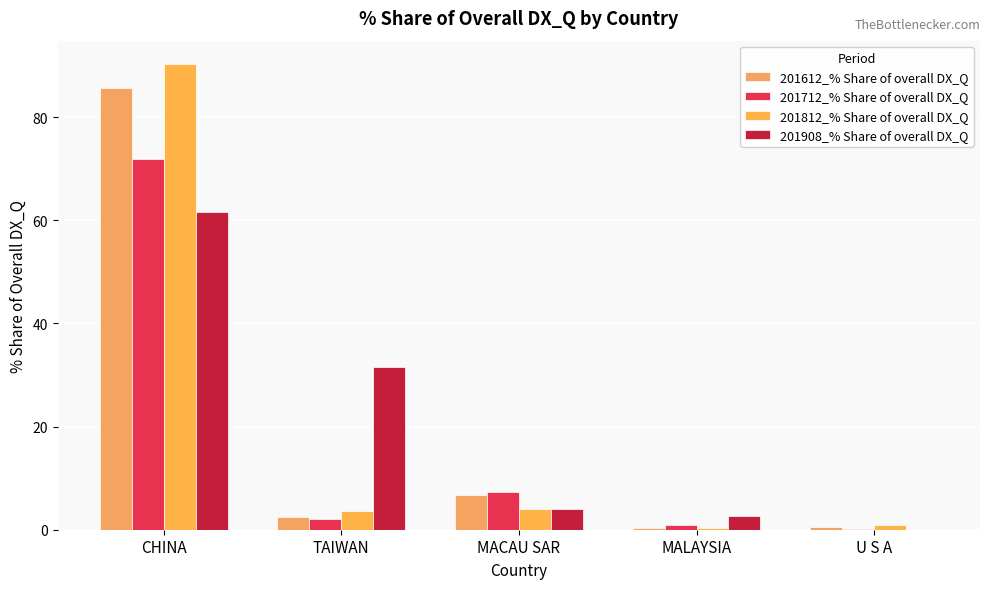

Reading left to right, transcribe all the data shown in this chart.

201612_% Share of overall DX_Q: CHINA=85.6	TAIWAN=2.4	MACAU SAR=6.7	MALAYSIA=0.3	U S A=0.5
201712_% Share of overall DX_Q: CHINA=71.8	TAIWAN=2.1	MACAU SAR=7.4	MALAYSIA=0.9	U S A=0.2
201812_% Share of overall DX_Q: CHINA=90.3	TAIWAN=3.6	MACAU SAR=3.9	MALAYSIA=0.2	U S A=1.0
201908_% Share of overall DX_Q: CHINA=61.6	TAIWAN=31.5	MACAU SAR=4.1	MALAYSIA=2.7	U S A=0.0